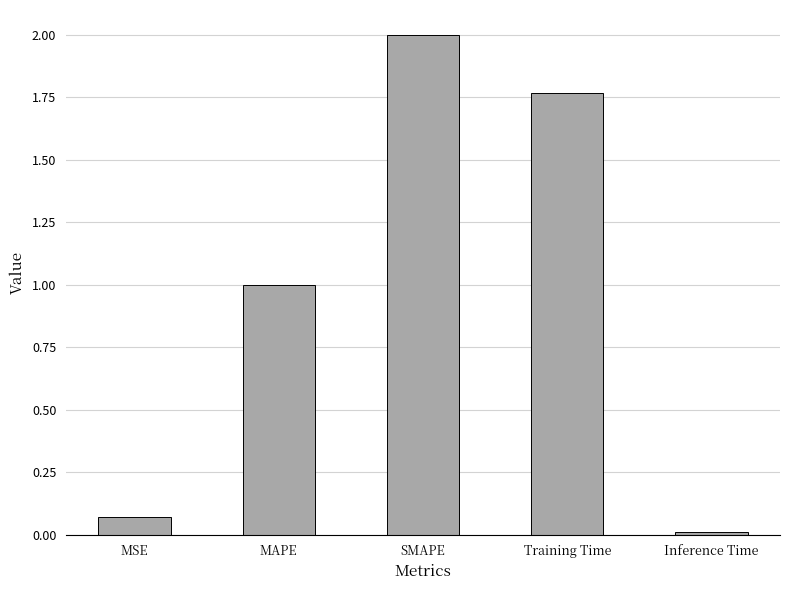

At which label does the data first exceed 1?

MAPE